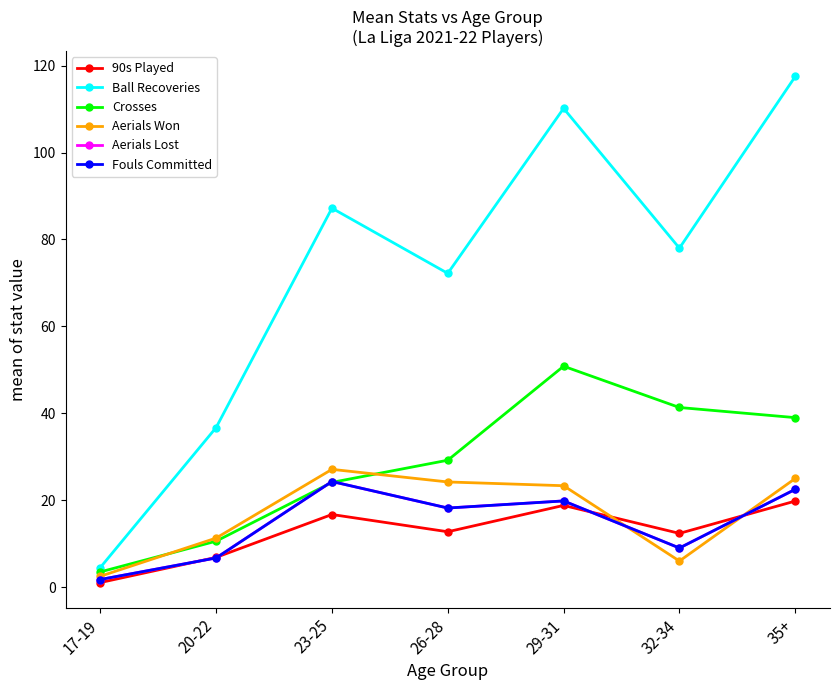

What is the smallest value displayed?

1.1